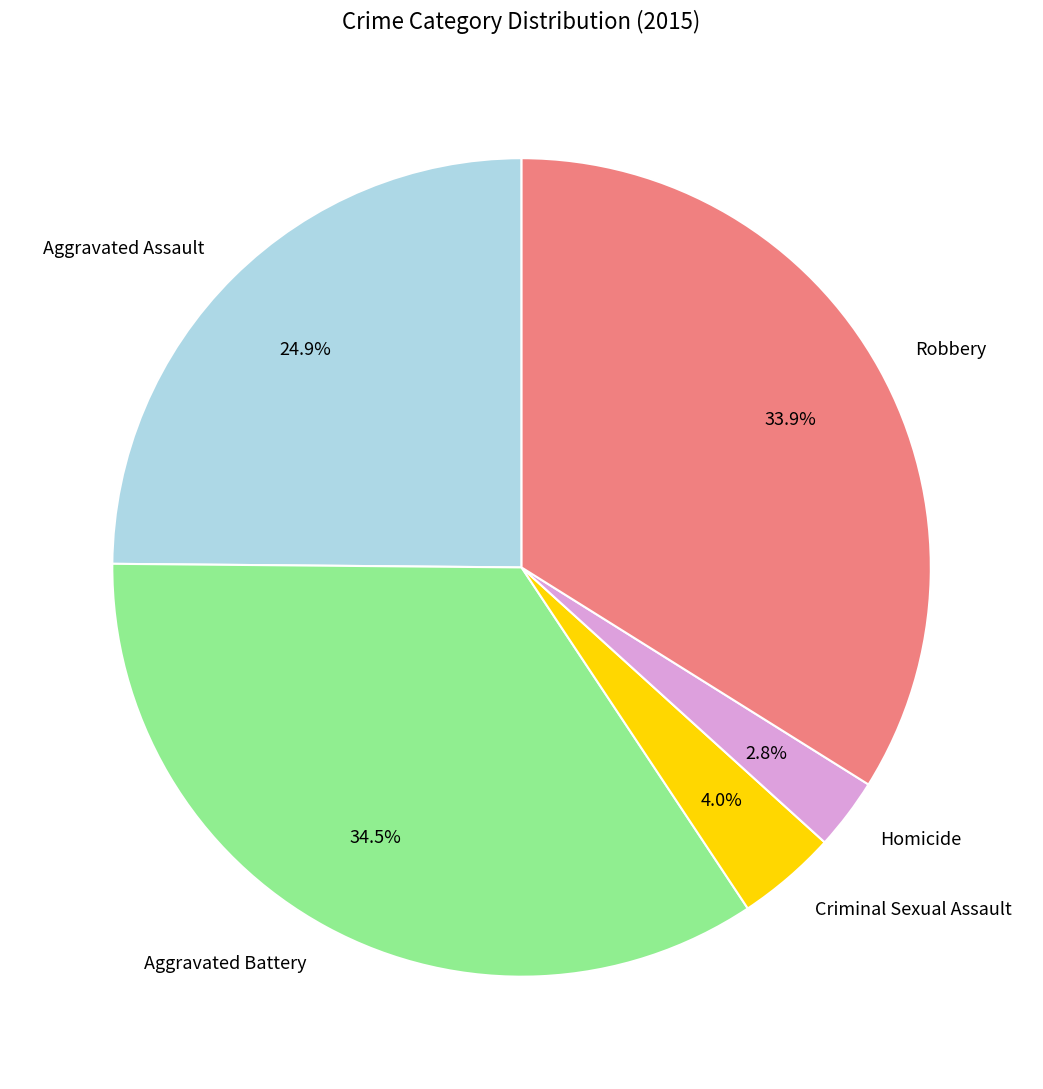

Rank the categories by value from highest to lowest.

Aggravated Battery, Robbery, Aggravated Assault, Criminal Sexual Assault, Homicide